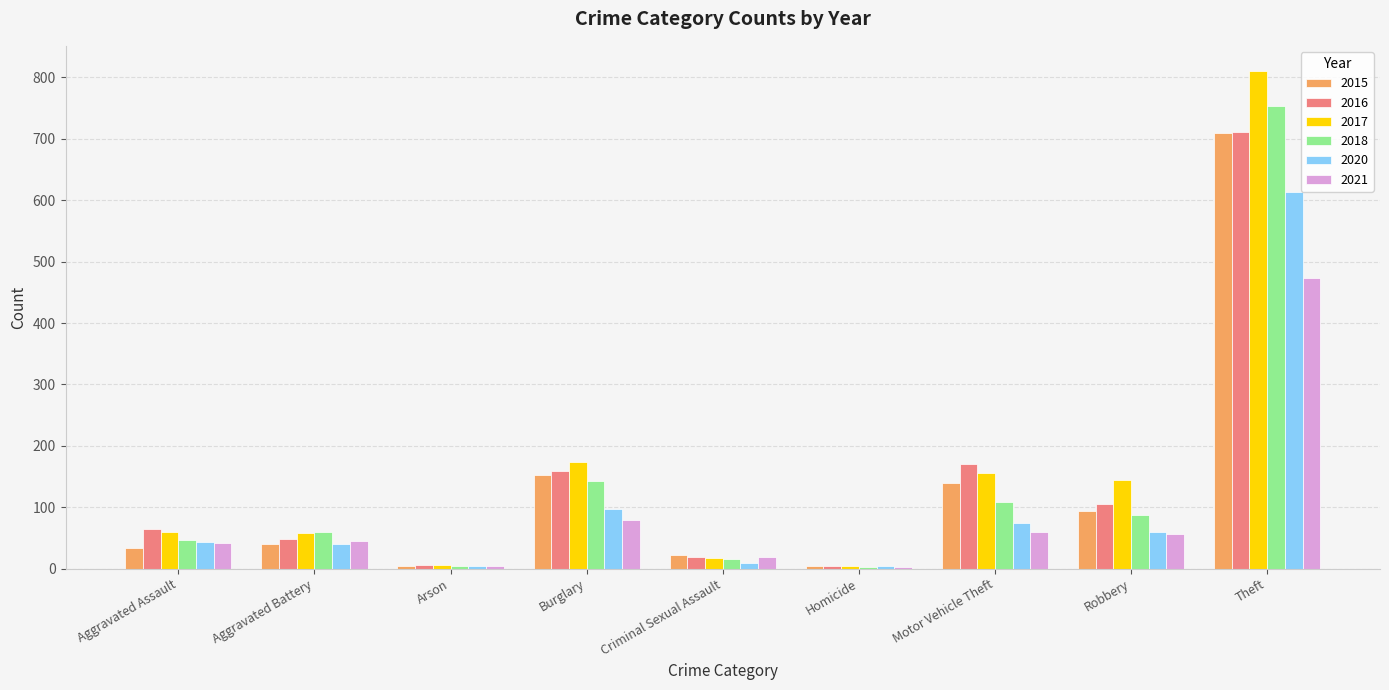

What is the total value across all series at Burglary?

804